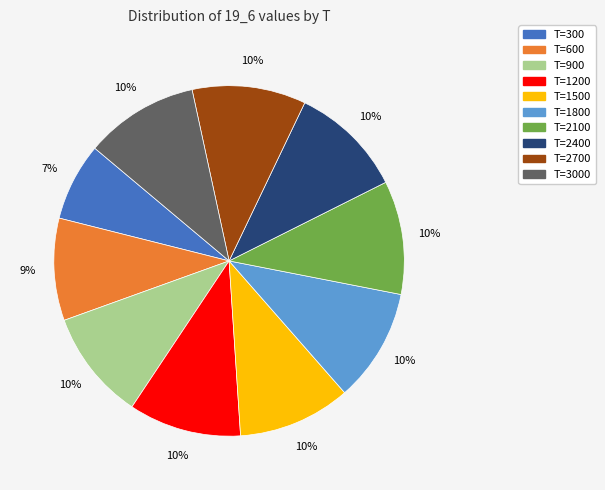

Is there any slice that represents more than half of the pie?

No